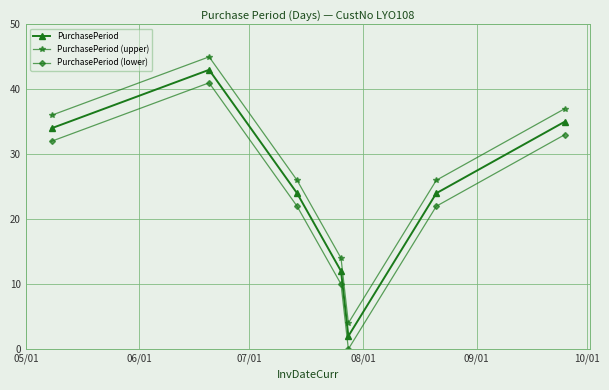

What is the value of the PurchasePeriod (upper) point at the 5th from the left?

4